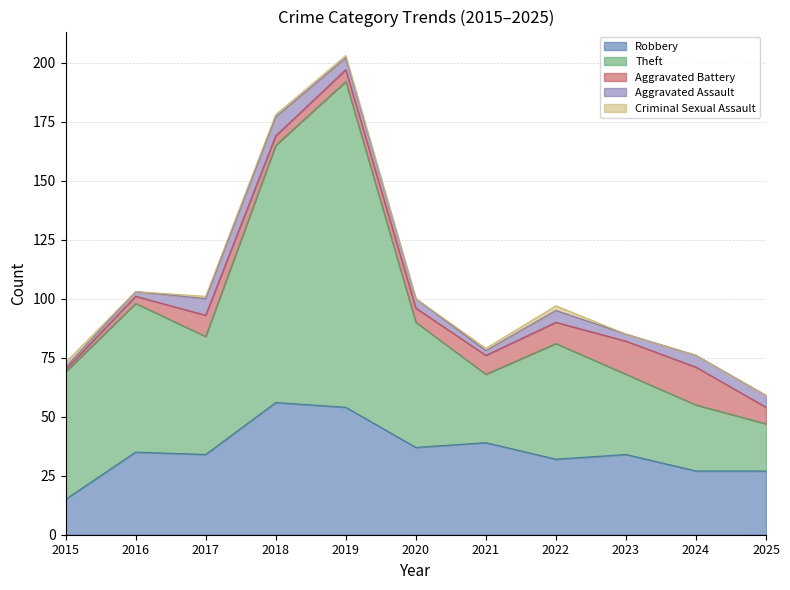

How many values in the Aggravated Assault series exceed 5?

2